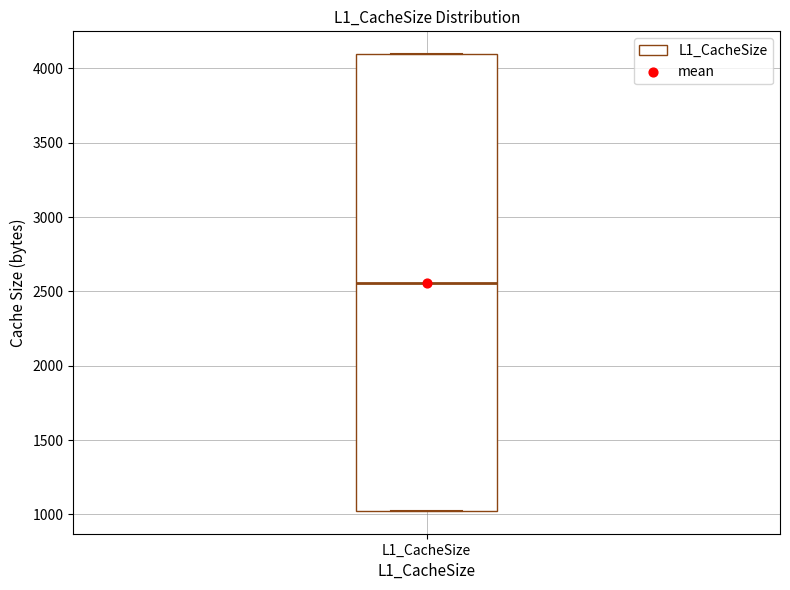

Read this box plot against the y-axis: the position of the median line, the range covered by the box, and the ends of both whiskers. The values are not printed on the chart, so give them approximately, as read against the axis.

median 2550, box 1000 to 4100, whiskers 1000 to 4100